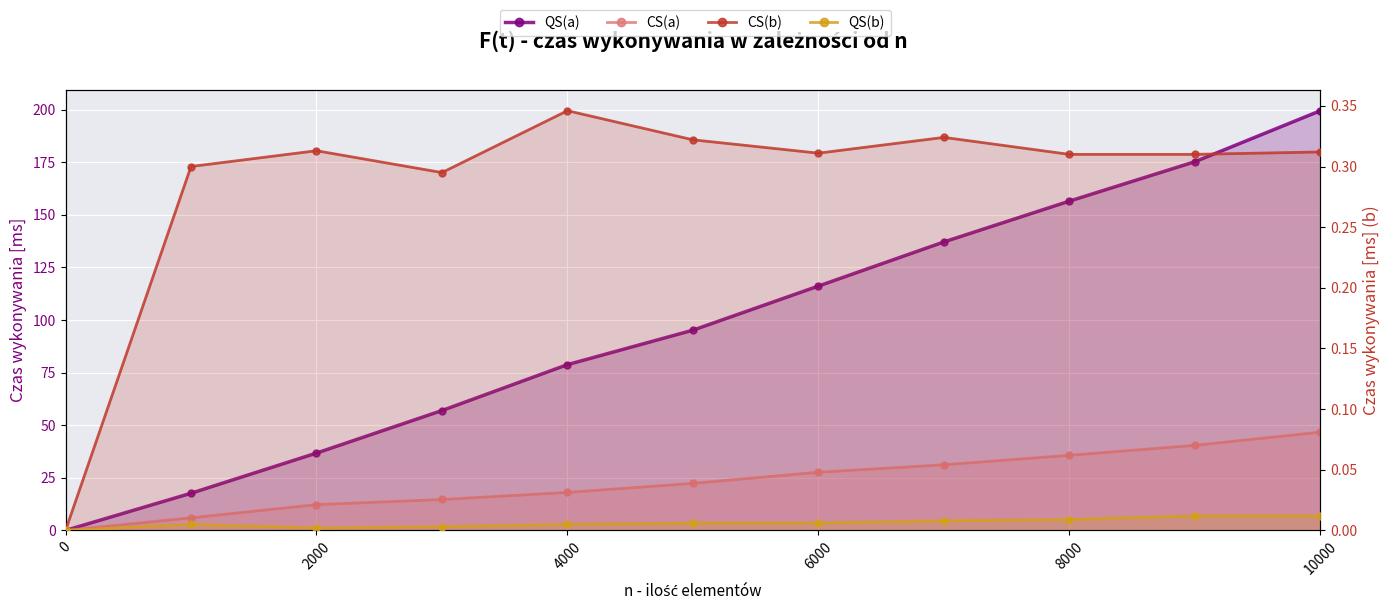

How many distinct data groups are displayed?

4